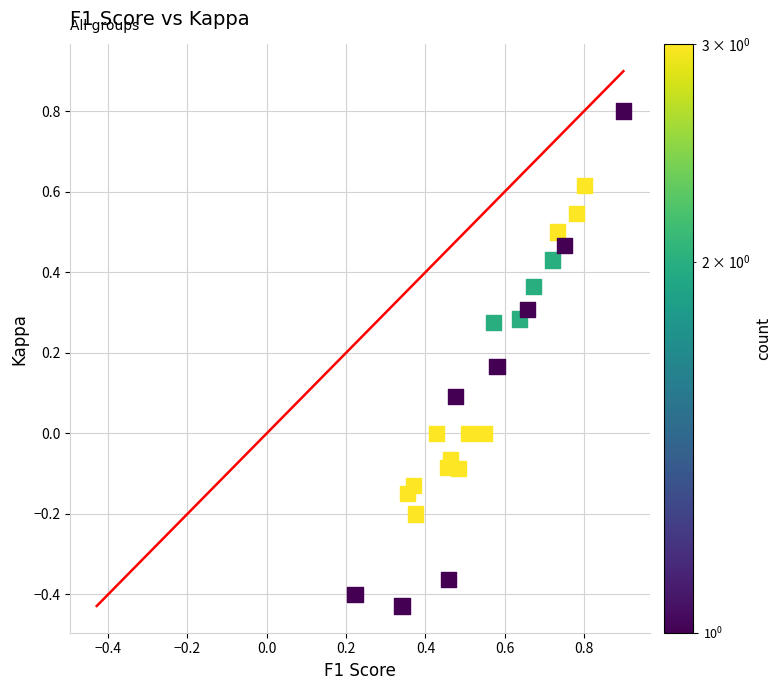

What is the range of X values (max minus min)?

0.7